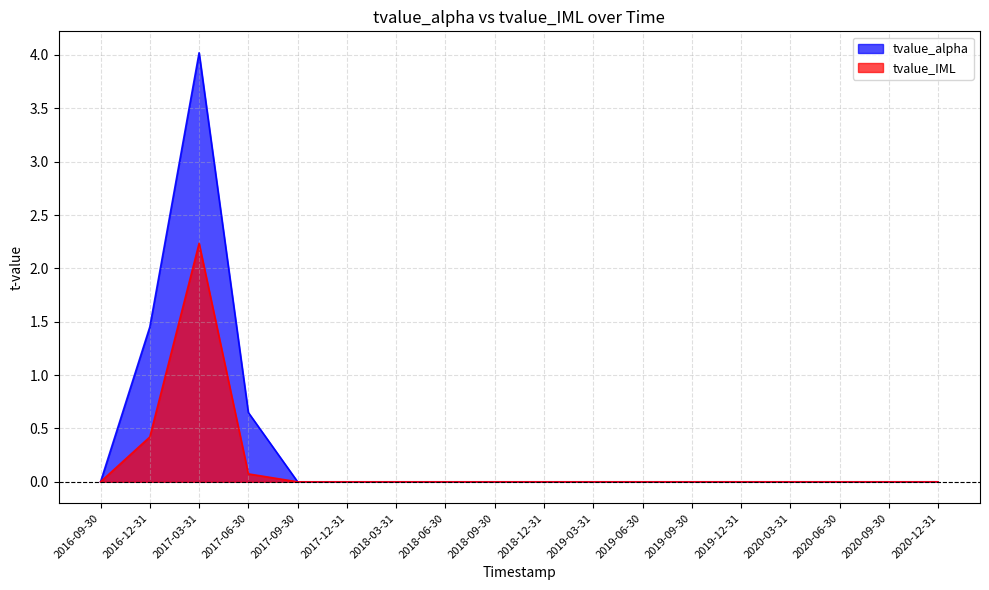

True or false: tvalue_IML and tvalue_alpha intersect in this chart.

False